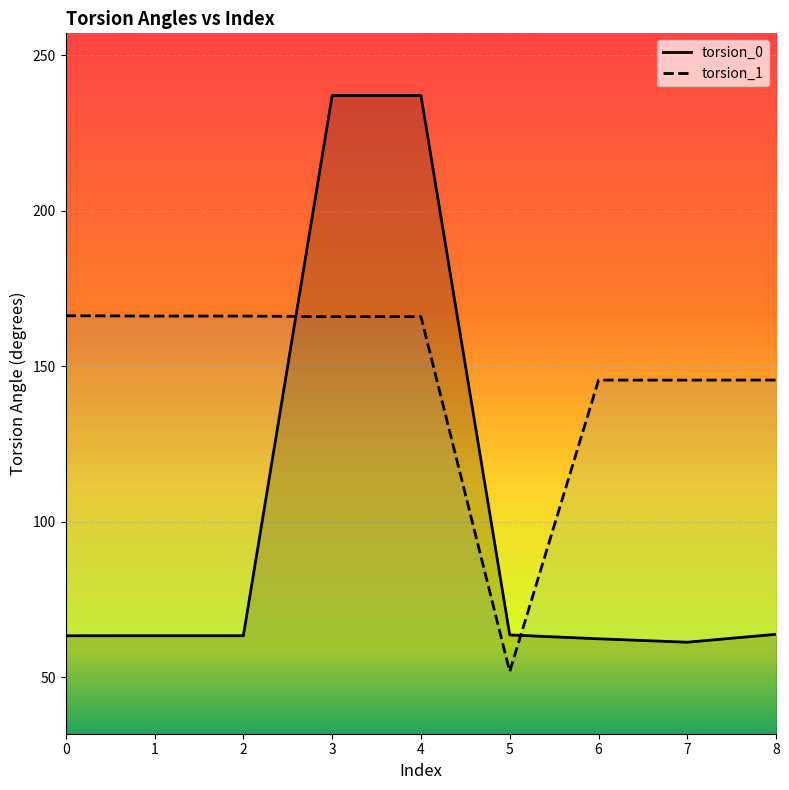

What is the total value across all series at 7?

206.7